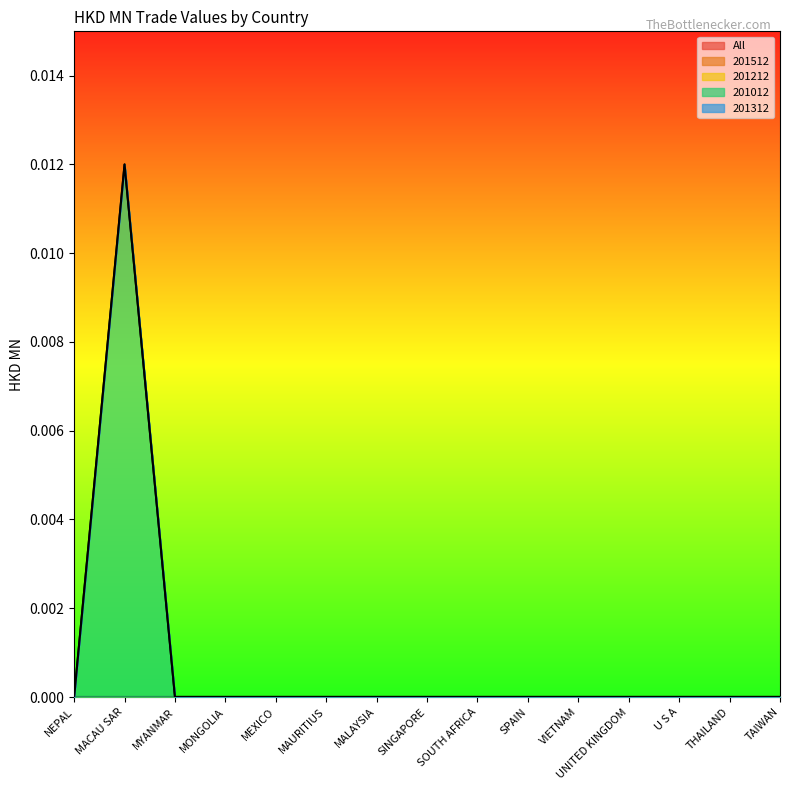

How many positive values does the 201012 series have?

1